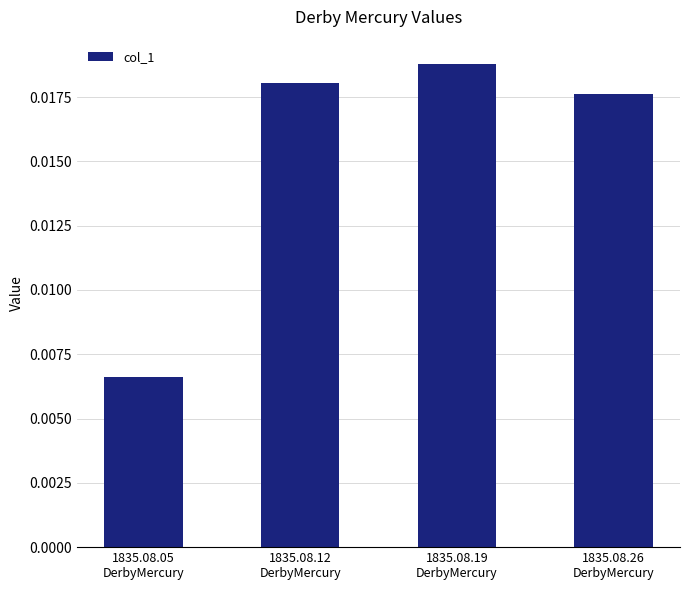

What is the label of the 4th bar from the right?

1835.08.05
DerbyMercury